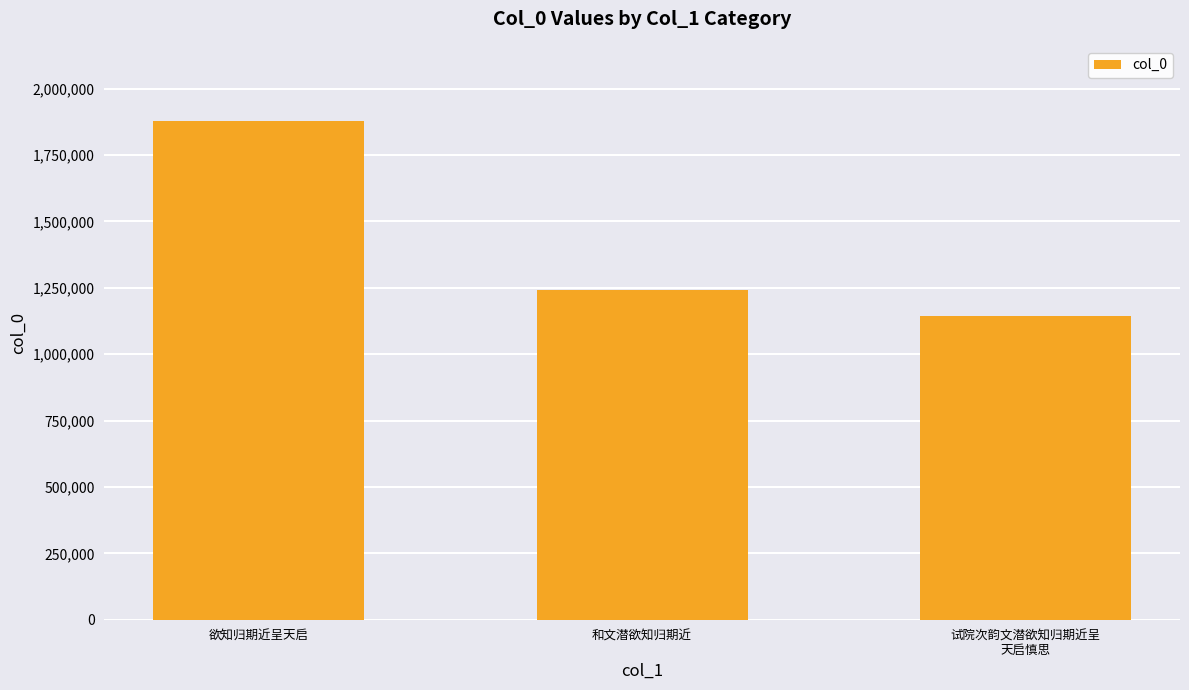

Reading left to right, what are all the values shown in this chart?

欲知归期近呈天启=1879369	和文潜欲知归期近=1241906	试院次韵文潜欲知归期近呈
天启慎思=1144962